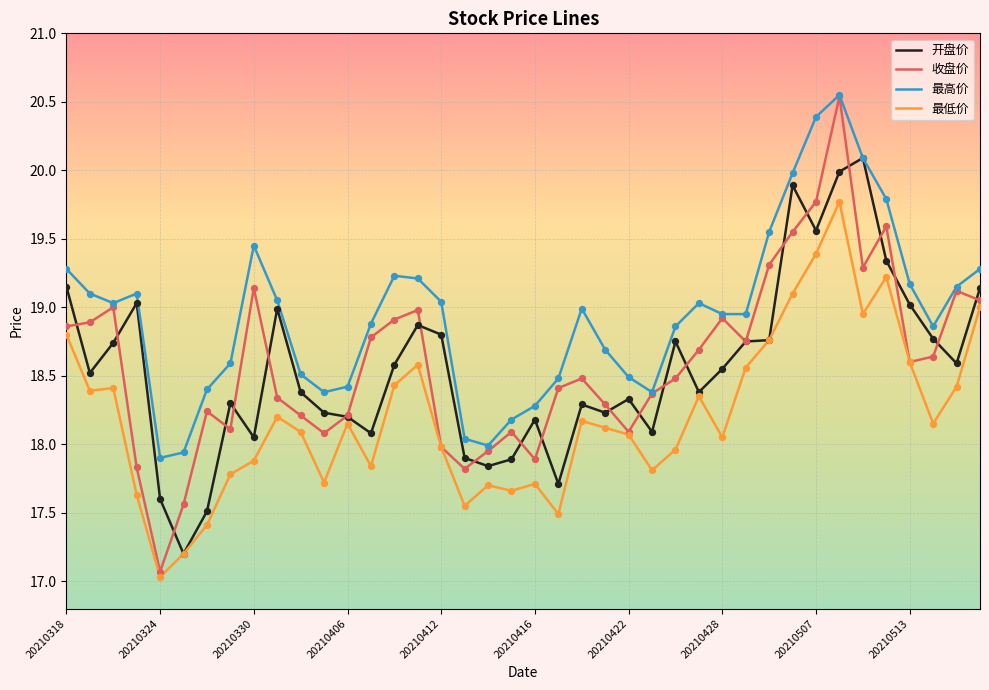

Which series has the largest range (max minus min)?

收盘价